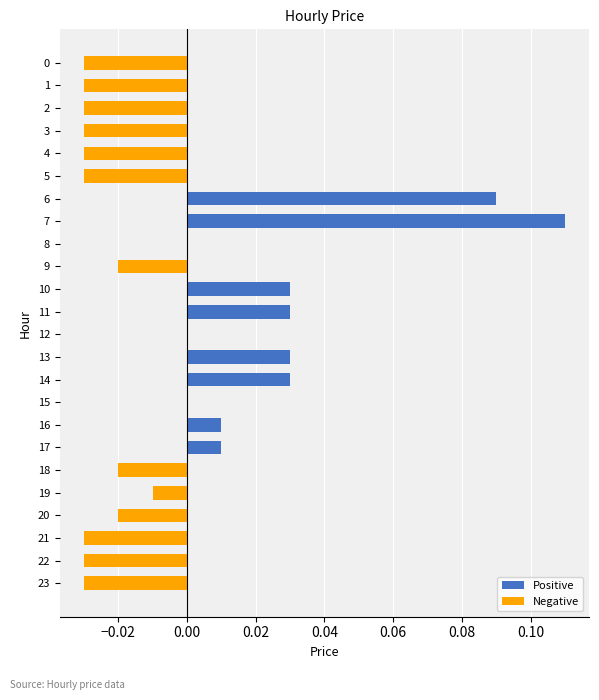

How many categories are shown in the chart?

24